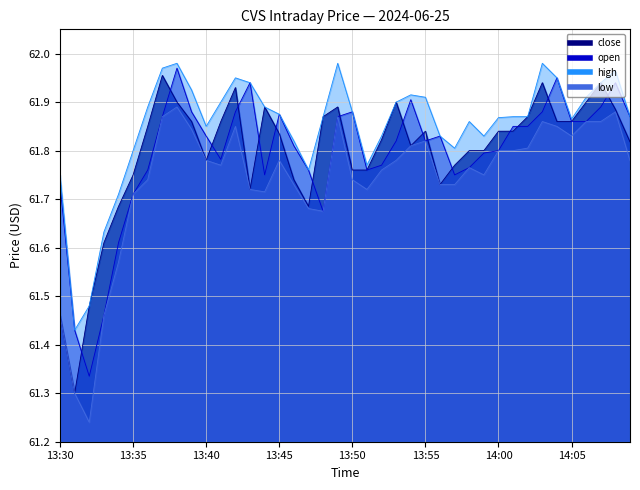

What is the total value across all series at 13:31?

245.5